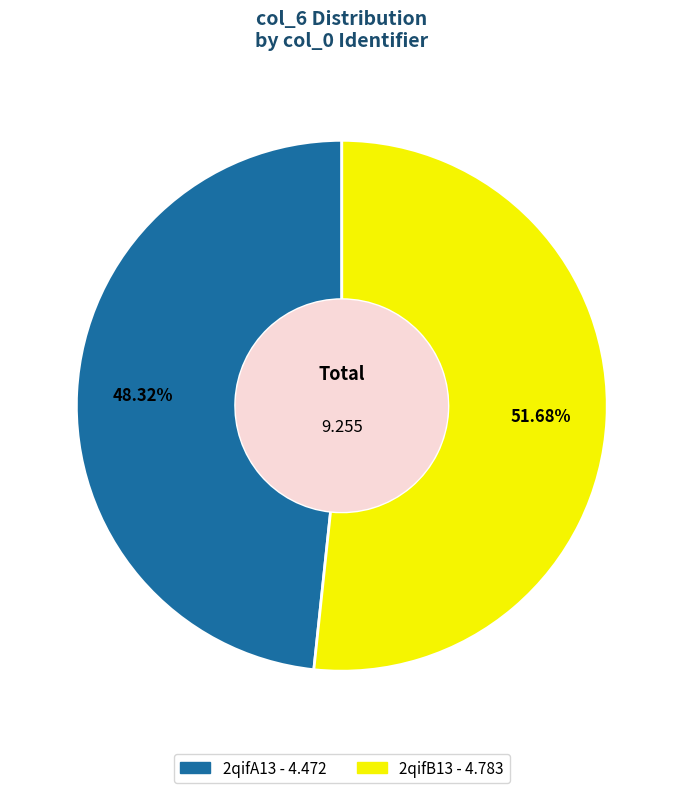

Which category has the smallest portion of the pie?

2qifA13